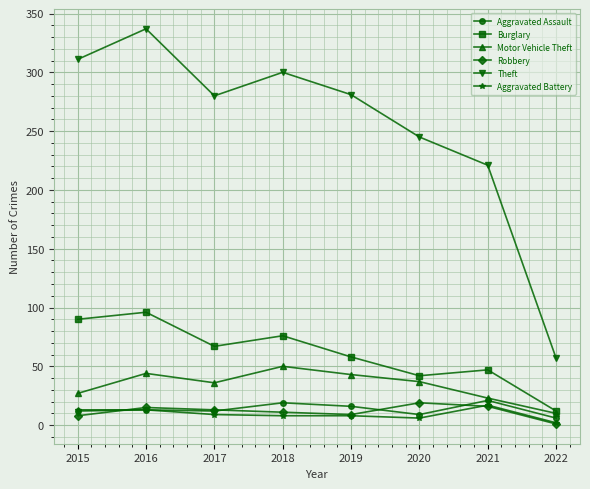

What is the highest value of the Theft series?

337